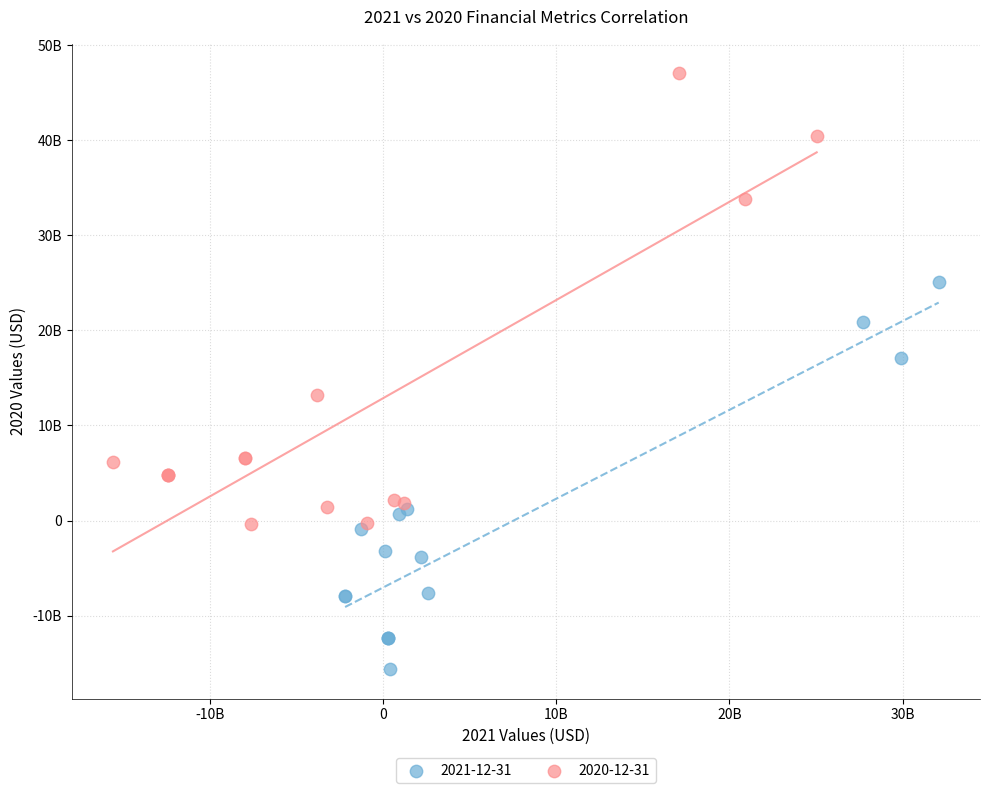

What are all the series names shown in the legend?

2021-12-31, 2020-12-31